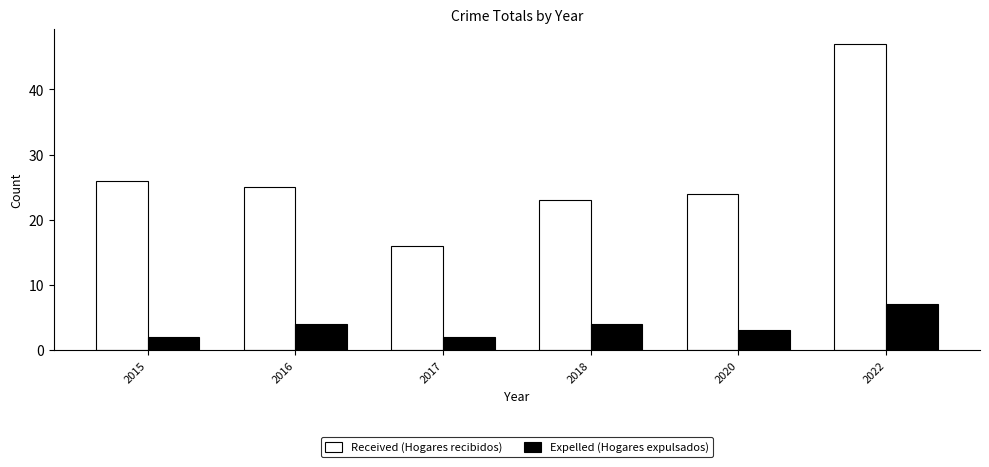

The value of Expelled (Hogares expulsados) at 2017 is 2. True or false?

True